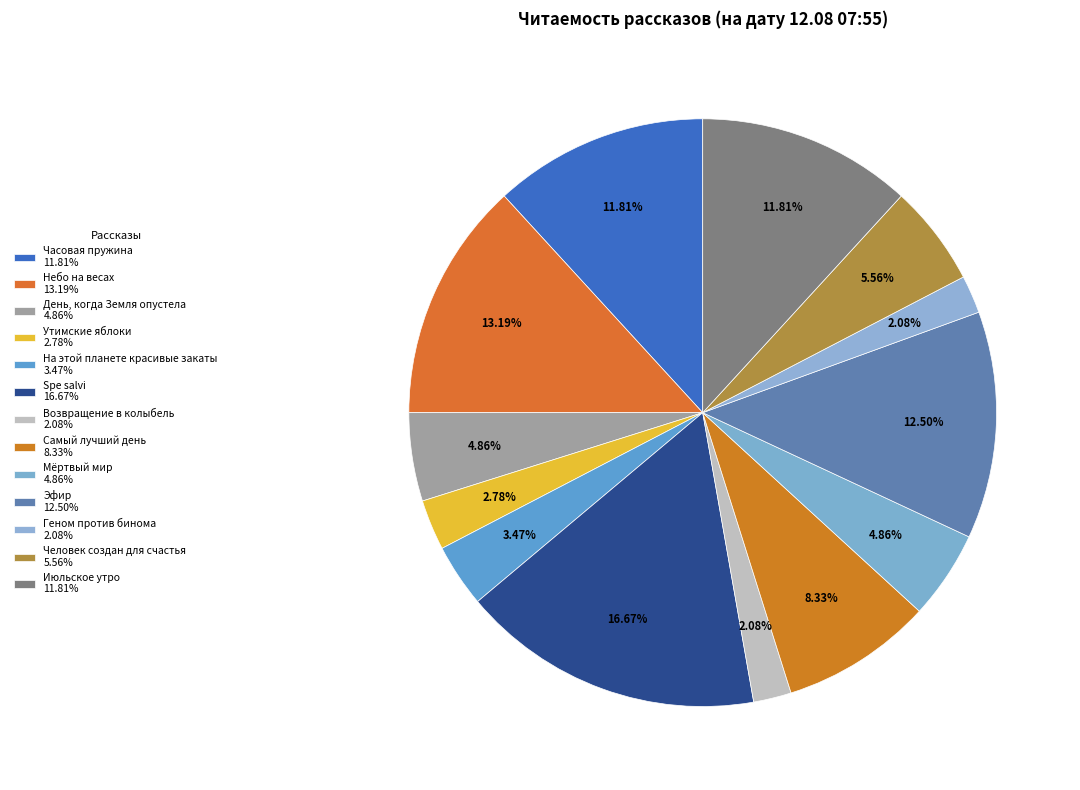

True or false: Июльское утро accounts for 34% of the total.

False